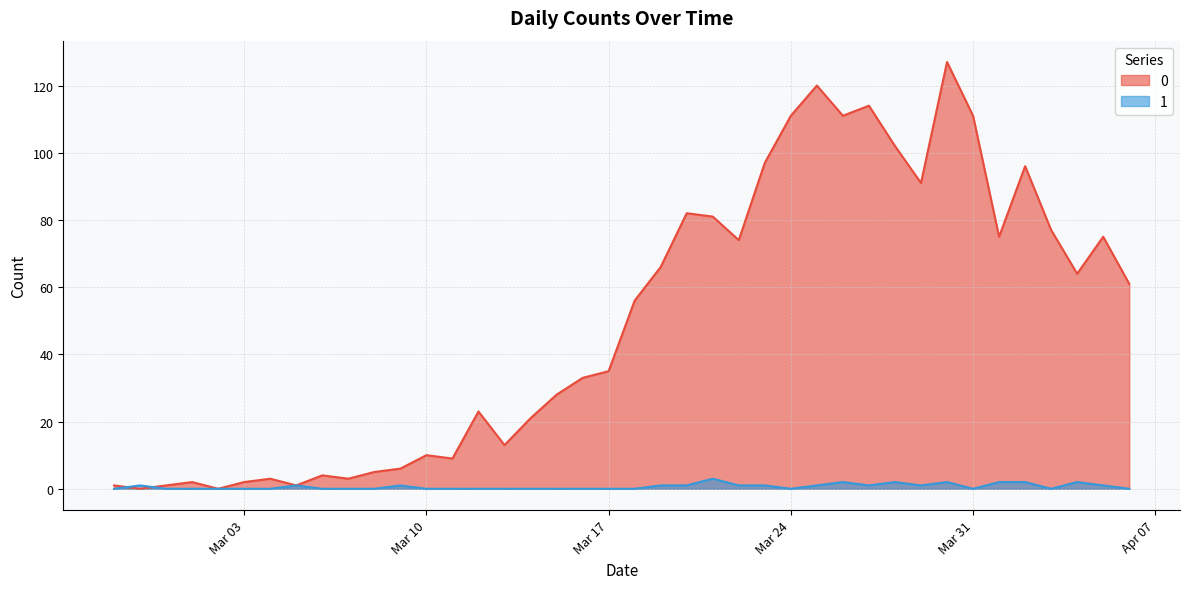

Reading left to right, what are all the values shown in this chart?

0: 1	0	1	2	0	2	3	1	4	3	5	6	10	9	23	13	21	28	33	35	56	66	82	81	74	97	111	120	111	114	102	91	127	111	75	96	77	64	75	61
1: 0	1	0	0	0	0	0	1	0	0	0	1	0	0	0	0	0	0	0	0	0	1	1	3	1	1	0	1	2	1	2	1	2	0	2	2	0	2	1	0